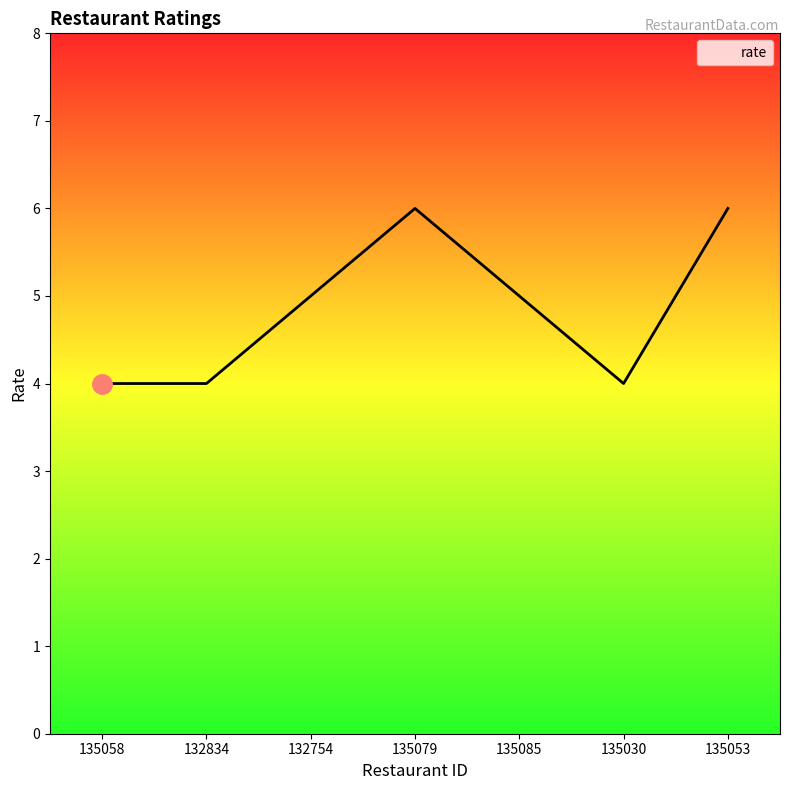

Where is the first local maximum?

135079